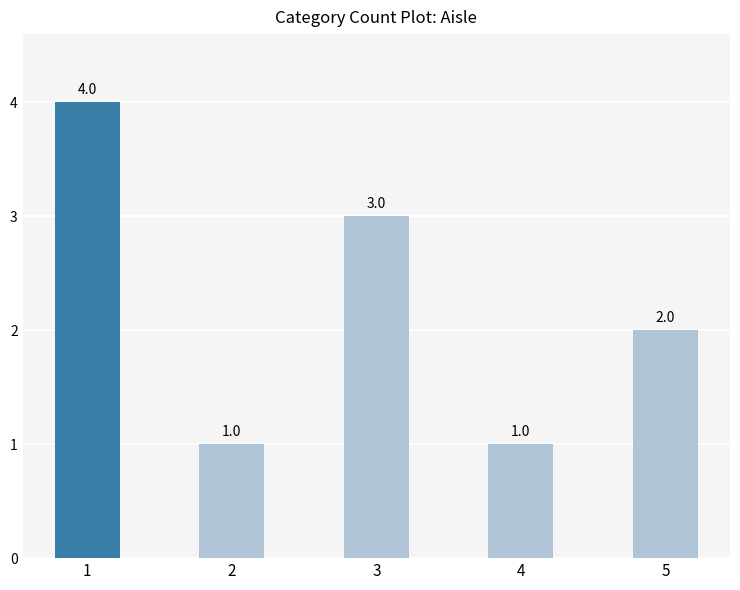

Where does the data first go above 2?

1